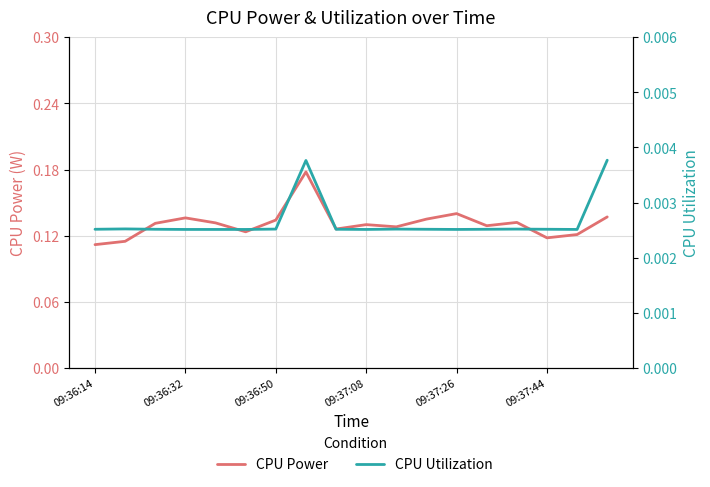

At how many categories does at least one series exceed 0?

18